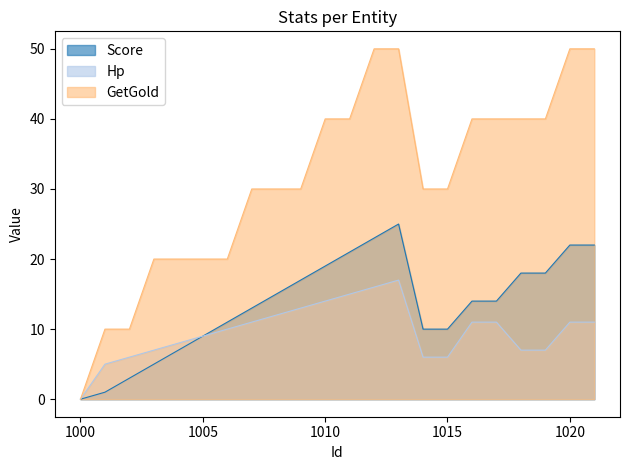

Where is GetGold nearest to the value 25?

1003